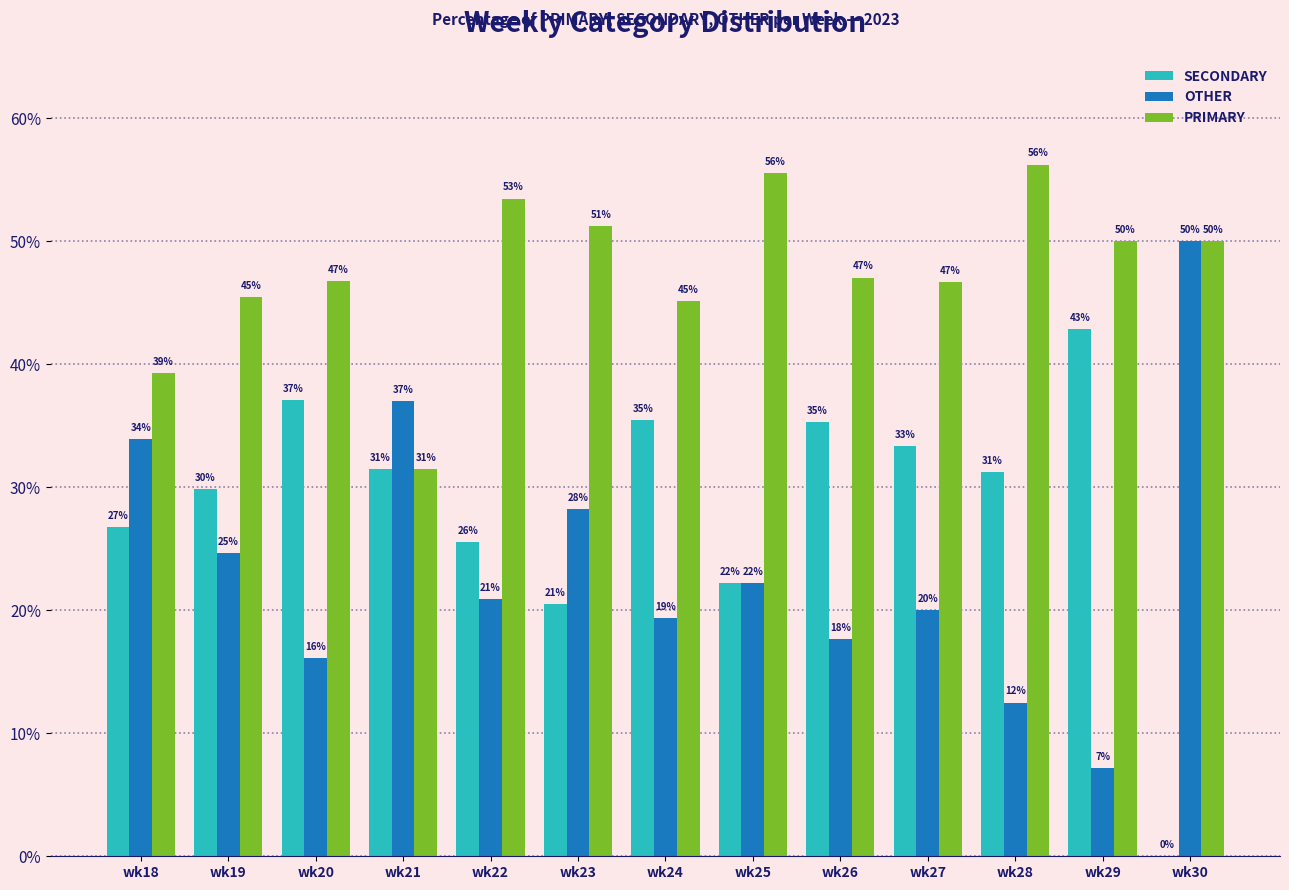

What is the value of the PRIMARY bar at the 2nd from the left?

45.5